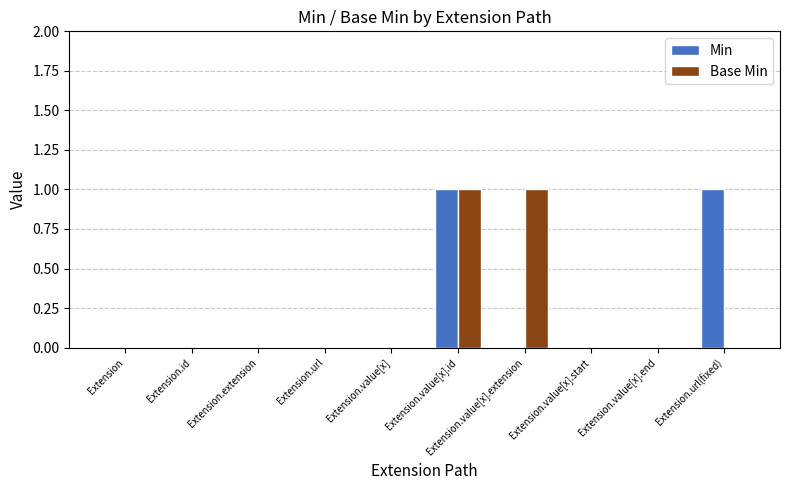

How many groups of bars are there?

10